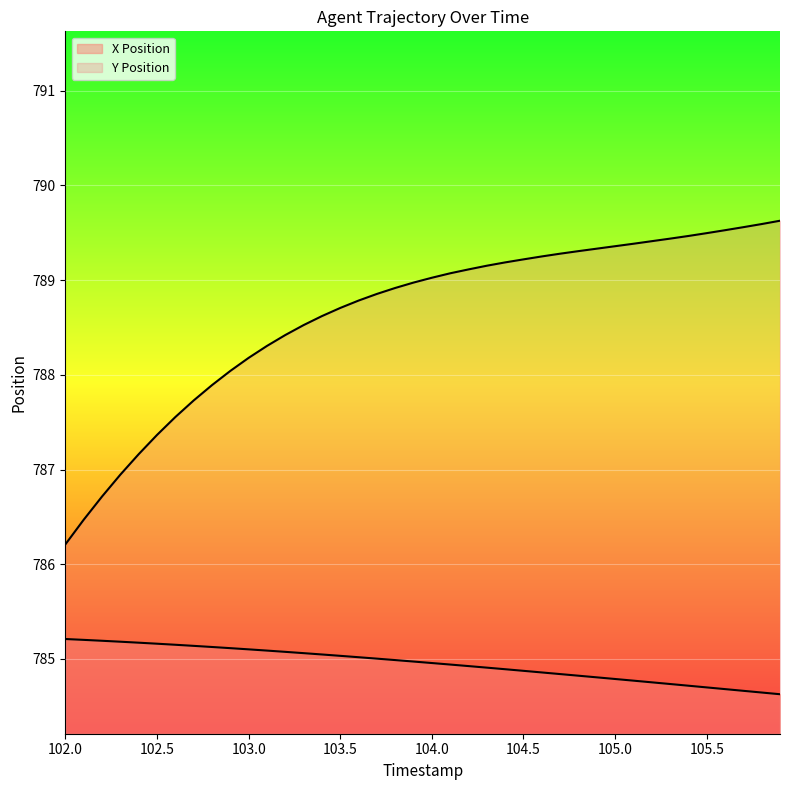

Between 102.8 and 105.0, which is larger?

102.8